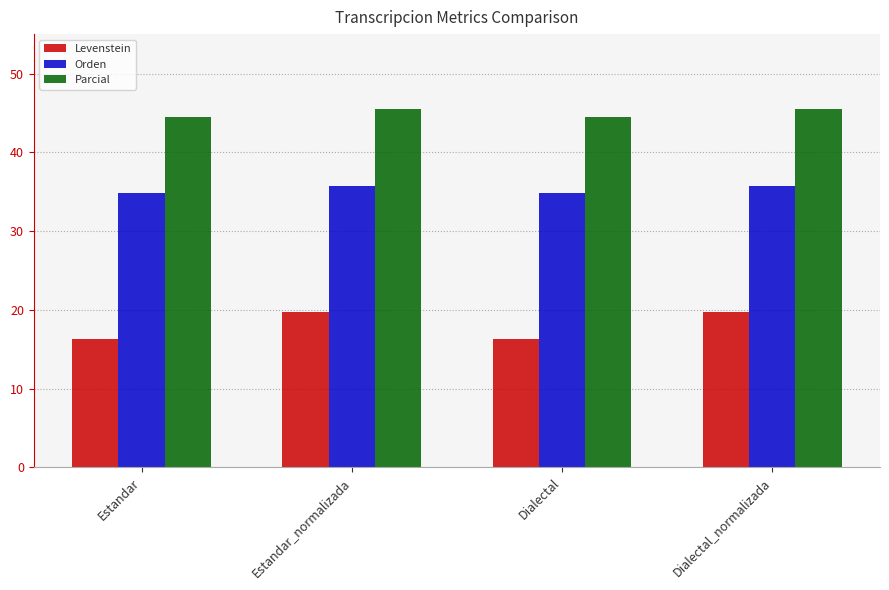

What is the approximate value of Parcial at Estandar_normalizada?

45.5